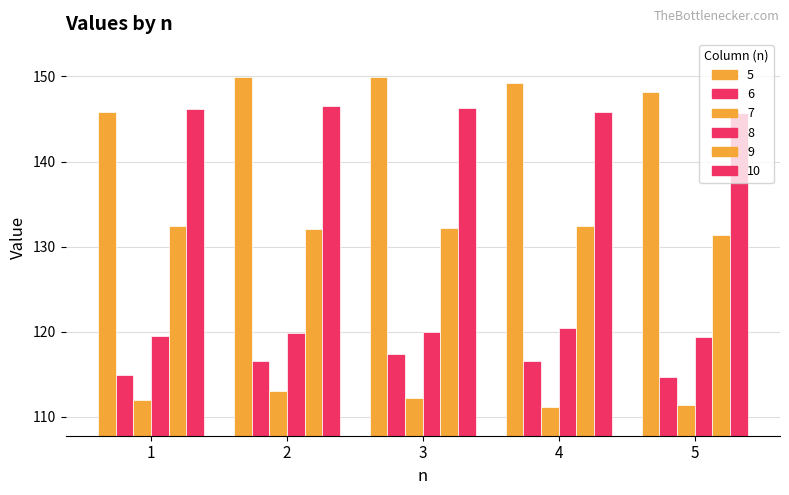

What is the highest value of the 5 series?

150.0